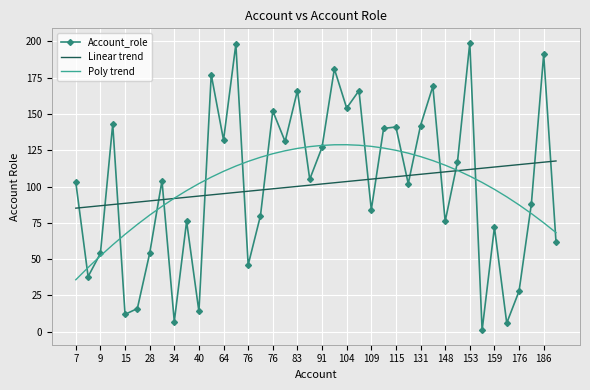

True or false: Linear trend and Account_role intersect in this chart.

True